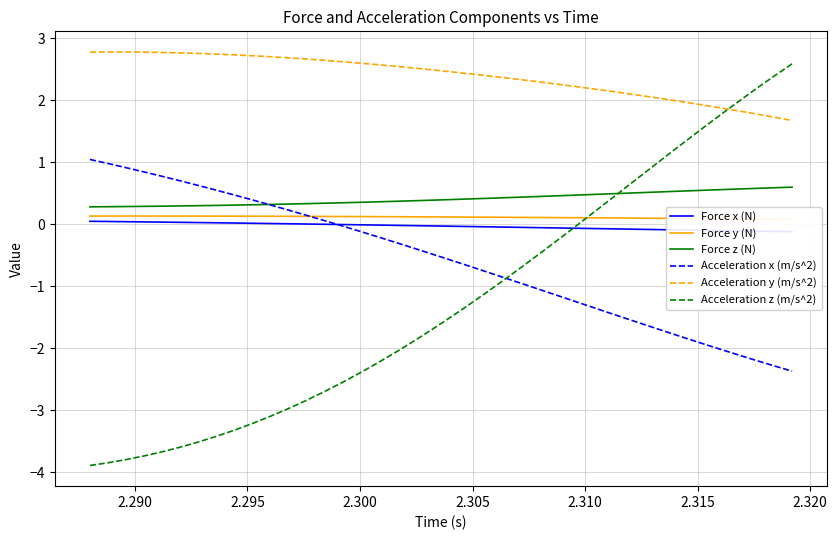

Reading left to right, what are all the values shown in this chart?

Force x (N): 0.1	0.0	0.0	0.0	0.0	0.0	0.0	0.0	0.0	0.0	0.0	0.0	0.0	0.0	-0.0	-0.0	-0.0	-0.0	-0.0	-0.0	-0.0	-0.0	-0.0	-0.0	-0.0	-0.1	-0.1	-0.1	-0.1	-0.1	-0.1	-0.1	-0.1	-0.1	-0.1	-0.1	-0.1	-0.1	-0.1	-0.1
Force y (N): 0.1	0.1	0.1	0.1	0.1	0.1	0.1	0.1	0.1	0.1	0.1	0.1	0.1	0.1	0.1	0.1	0.1	0.1	0.1	0.1	0.1	0.1	0.1	0.1	0.1	0.1	0.1	0.1	0.1	0.1	0.1	0.1	0.1	0.1	0.1	0.1	0.1	0.1	0.1	0.1
Force z (N): 0.3	0.3	0.3	0.3	0.3	0.3	0.3	0.3	0.3	0.3	0.3	0.3	0.3	0.3	0.3	0.4	0.4	0.4	0.4	0.4	0.4	0.4	0.4	0.4	0.4	0.5	0.5	0.5	0.5	0.5	0.5	0.5	0.5	0.5	0.6	0.6	0.6	0.6	0.6	0.6
Acceleration x (m/s^2): 1.0	1.0	0.9	0.8	0.8	0.7	0.6	0.6	0.5	0.4	0.3	0.2	0.2	0.1	-0.0	-0.1	-0.2	-0.3	-0.4	-0.5	-0.6	-0.7	-0.8	-0.9	-1.0	-1.1	-1.1	-1.2	-1.3	-1.4	-1.5	-1.6	-1.7	-1.8	-1.9	-2.0	-2.1	-2.2	-2.3	-2.4
Acceleration y (m/s^2): 2.8	2.8	2.8	2.8	2.8	2.8	2.8	2.7	2.7	2.7	2.7	2.7	2.7	2.6	2.6	2.6	2.6	2.6	2.5	2.5	2.5	2.4	2.4	2.4	2.3	2.3	2.3	2.2	2.2	2.1	2.1	2.1	2.0	2.0	1.9	1.9	1.8	1.8	1.7	1.7
Acceleration z (m/s^2): -3.9	-3.8	-3.8	-3.7	-3.7	-3.6	-3.5	-3.4	-3.3	-3.2	-3.1	-3.0	-2.8	-2.7	-2.6	-2.4	-2.2	-2.1	-1.9	-1.7	-1.5	-1.3	-1.1	-0.9	-0.7	-0.5	-0.2	-0.0	0.2	0.4	0.7	0.9	1.1	1.3	1.5	1.8	2.0	2.2	2.4	2.6